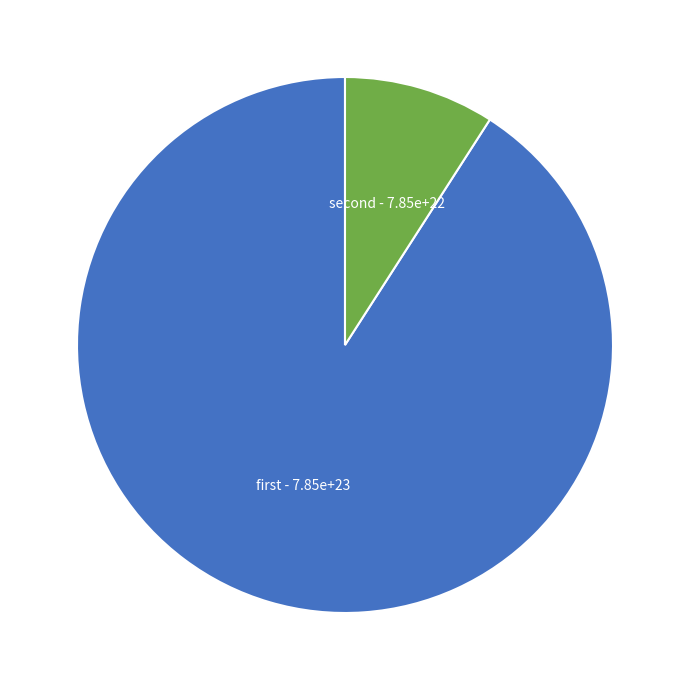

What is the smallest slice in the pie chart?

second